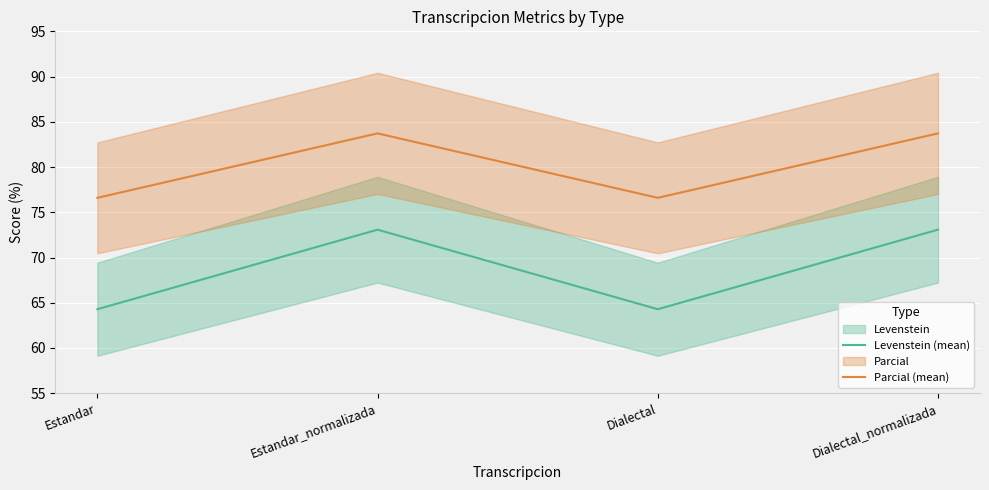

What is the maximum value for Levenstein (mean)?

73.1